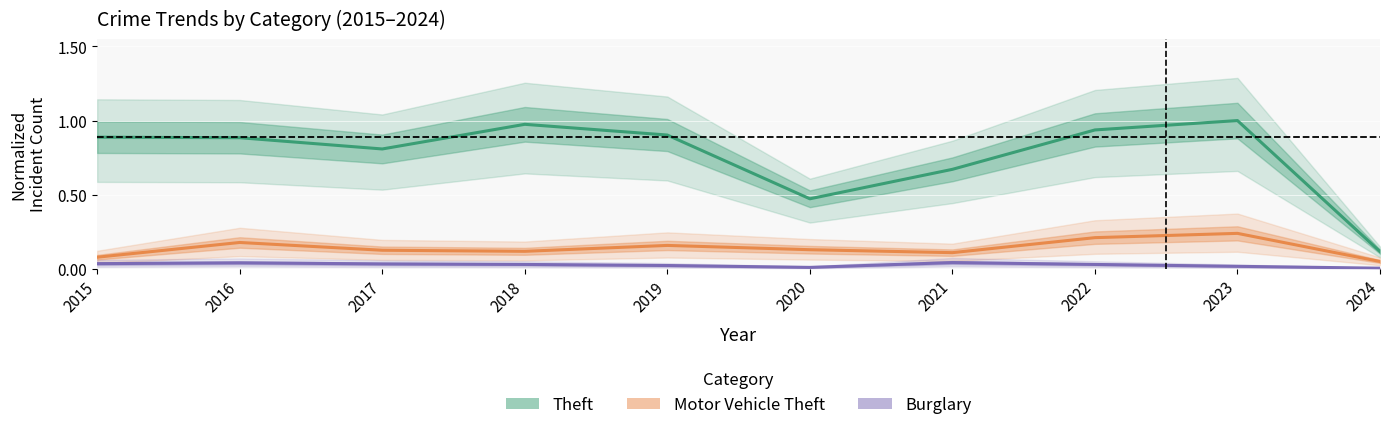

Reading right to left, list all the values displayed in this chart.

Theft (normalized): 0.1	1.0	0.9	0.7	0.5	0.9	1.0	0.8	0.9	0.9
Motor Vehicle Theft (normalized): 0.0	0.2	0.2	0.1	0.1	0.2	0.1	0.1	0.2	0.1
Burglary (normalized): 0.0	0.0	0.0	0.0	0.0	0.0	0.0	0.0	0.0	0.0